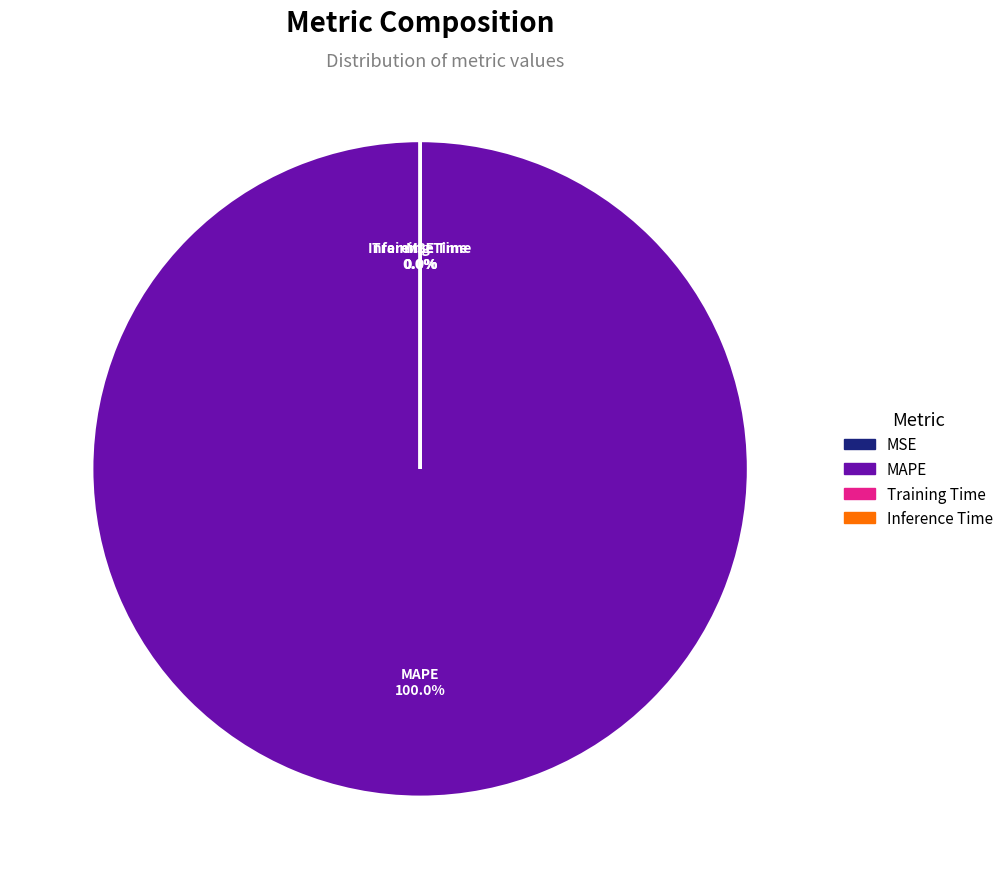

To the nearest percent, what portion does MAPE represent?

100%